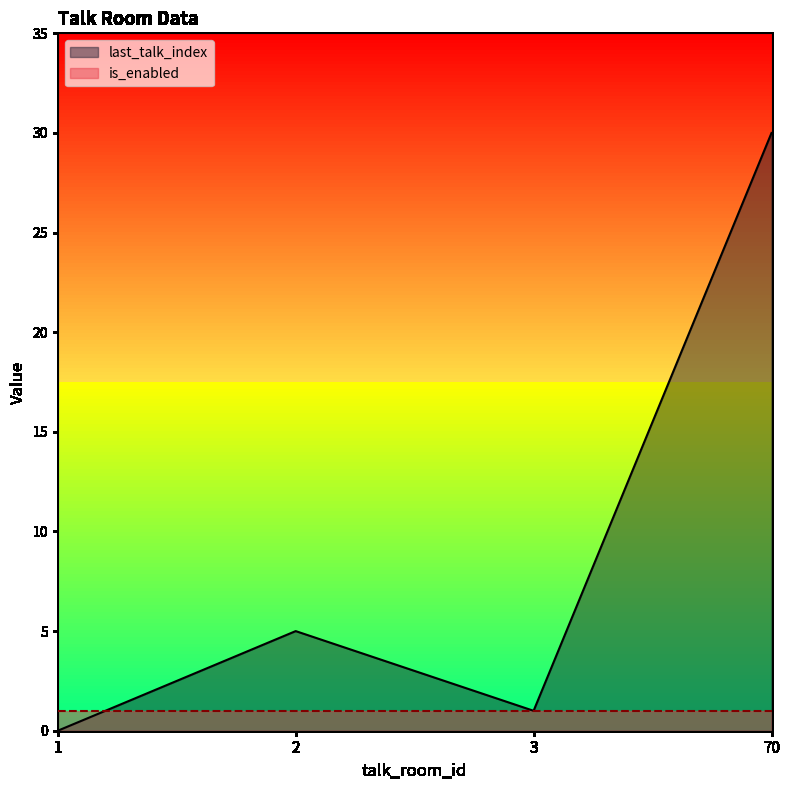

List the labels in order of value, largest first.

70, 2, 3, 1